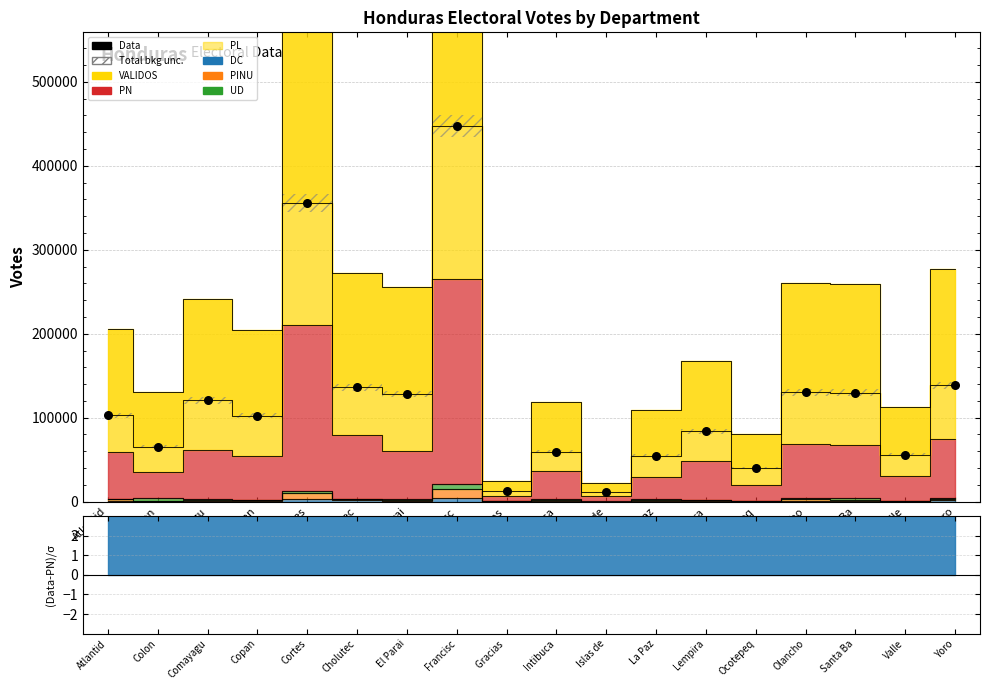

Between Santa Ba and Intibuca, which is larger?

Santa Ba